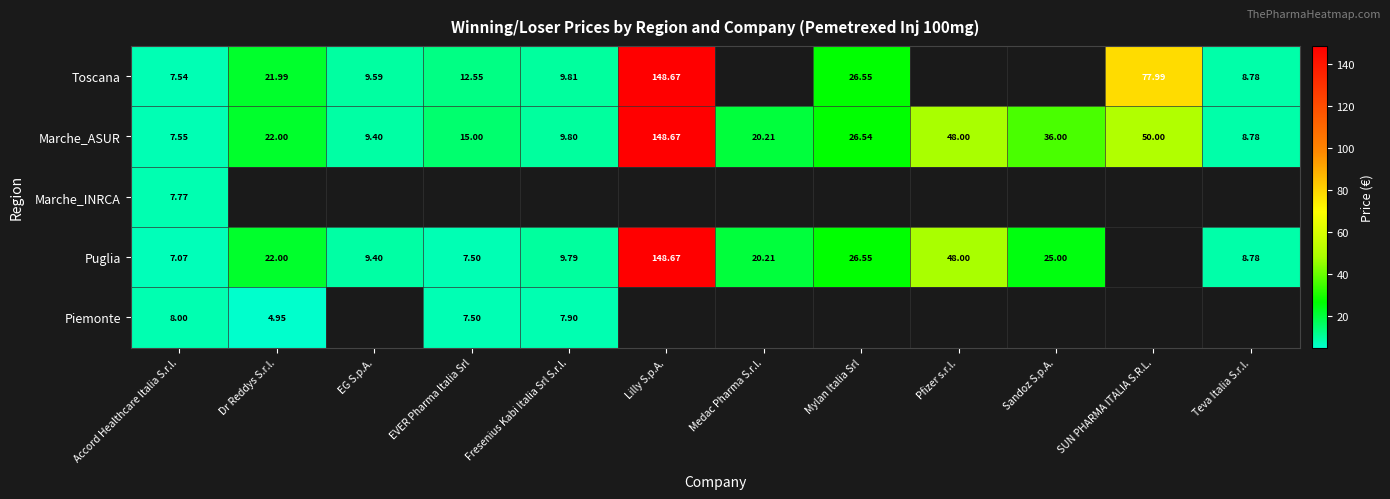

Is the value of Puglia at Dr Reddys S.r.l. greater than the value of Marche_ASUR at Pfizer s.r.l.?

No